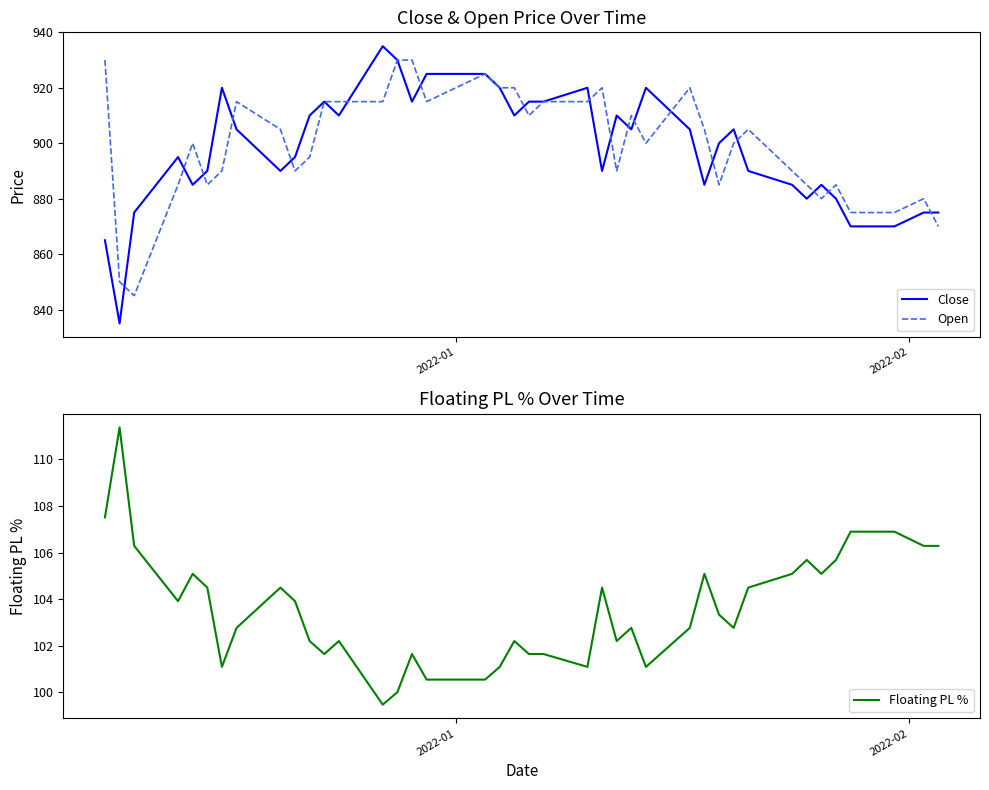

List the series in order of their peak value, lowest first.

Floating PL %, Open, Close